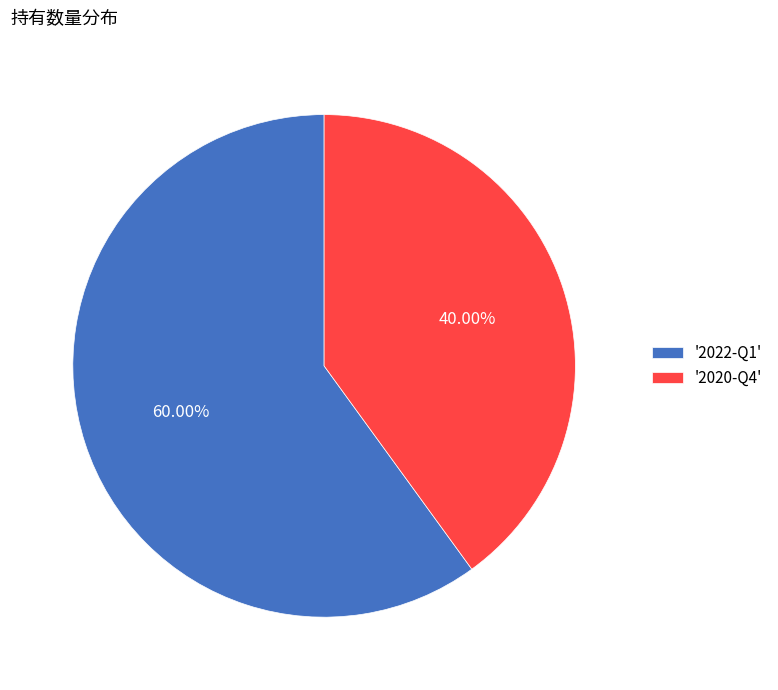

Which has a higher value, '2022-Q1' or '2020-Q4'?

'2022-Q1'